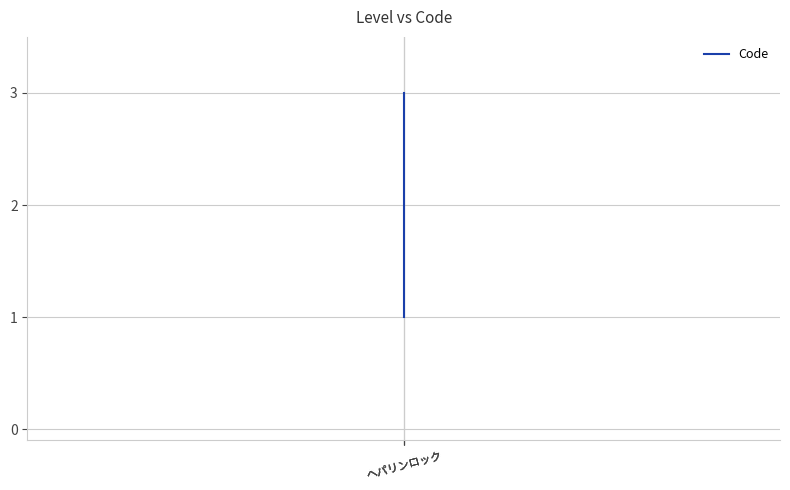

Approximately how many times larger is the value at ヘパリンロック compared to ヘパリンロック?

0.5